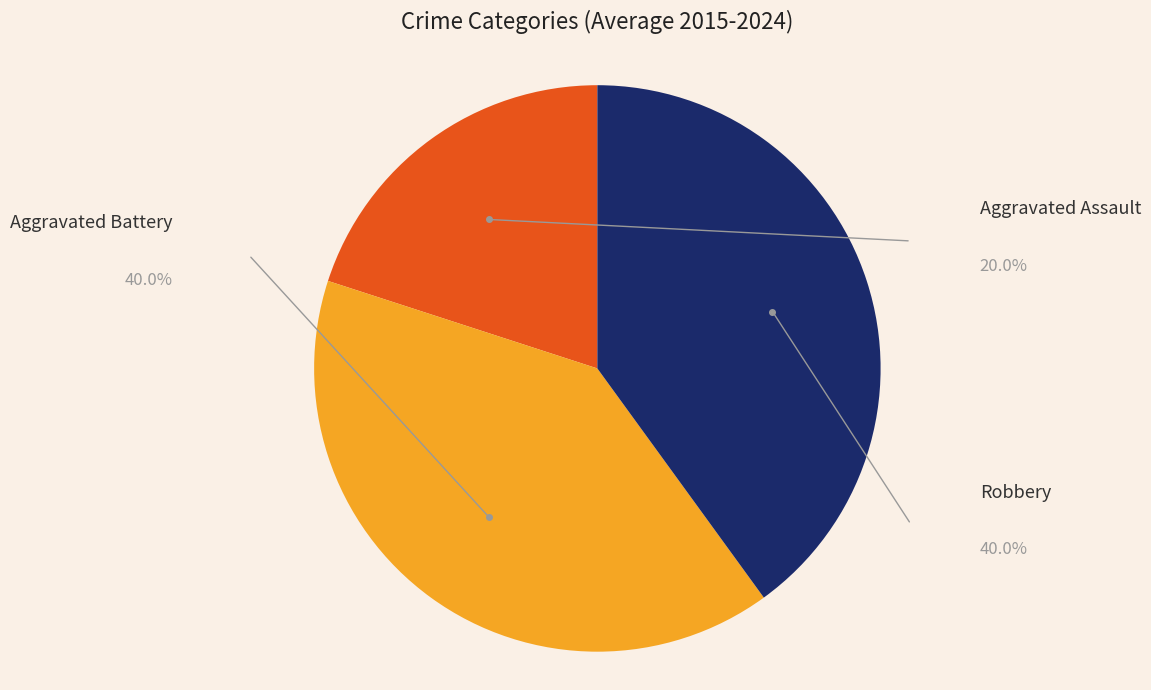

Does Aggravated Assault represent more than half of the total?

No